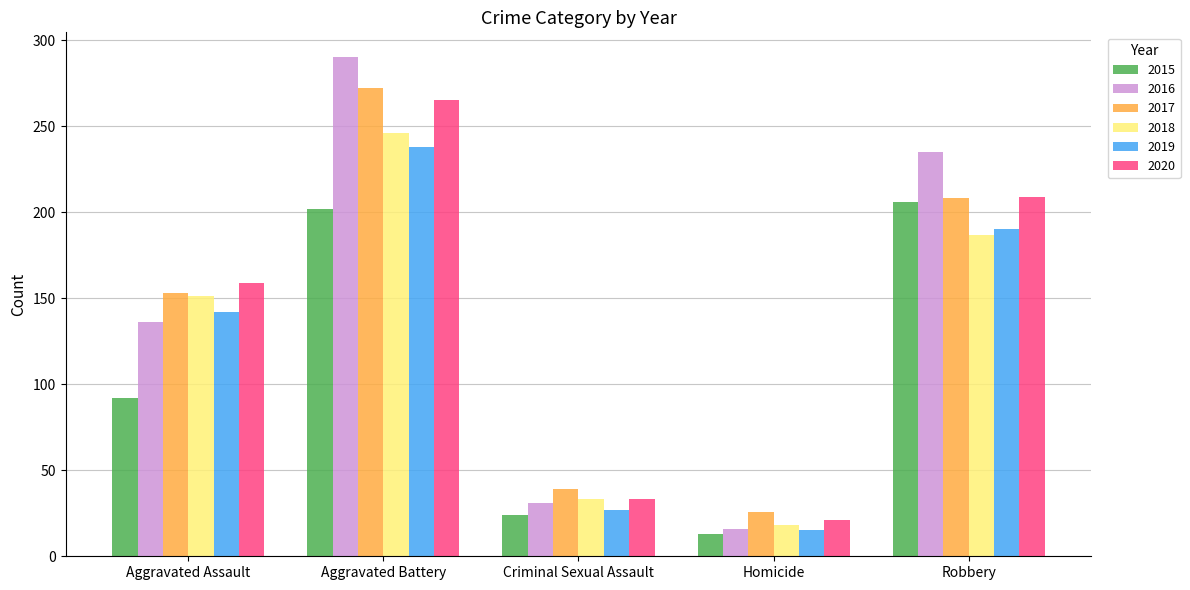

Which series changed the most between Aggravated Battery and Robbery?

2017